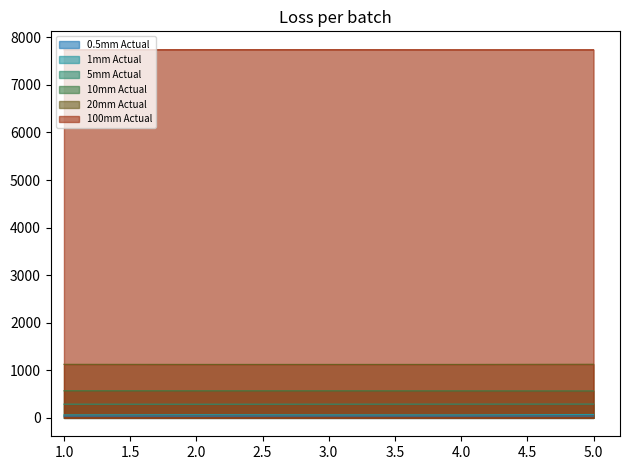

True or false: 1mm Actual has a value of 63 at 1.0.

True